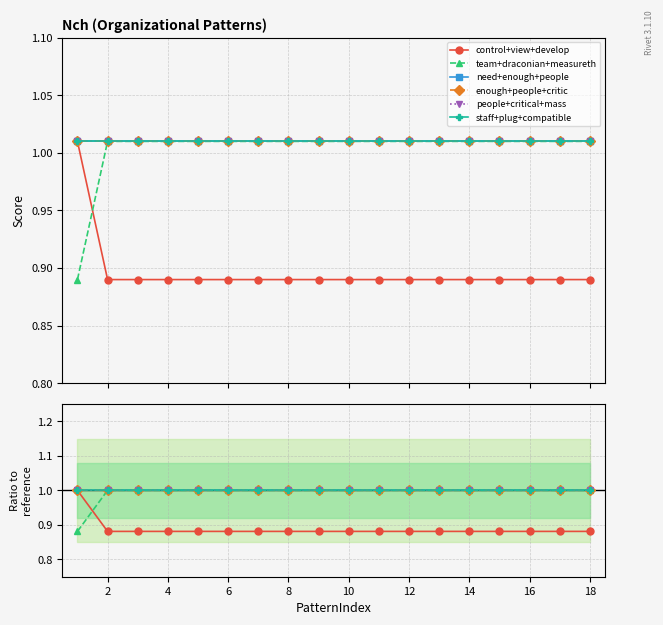

Between 18 and 16, which is larger?

18